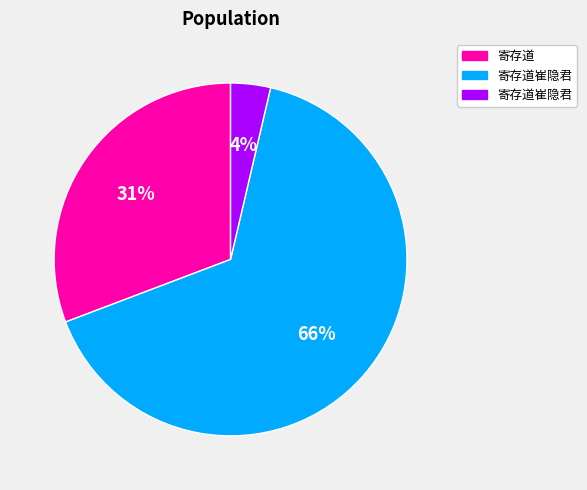

Does any single category account for the majority?

Yes